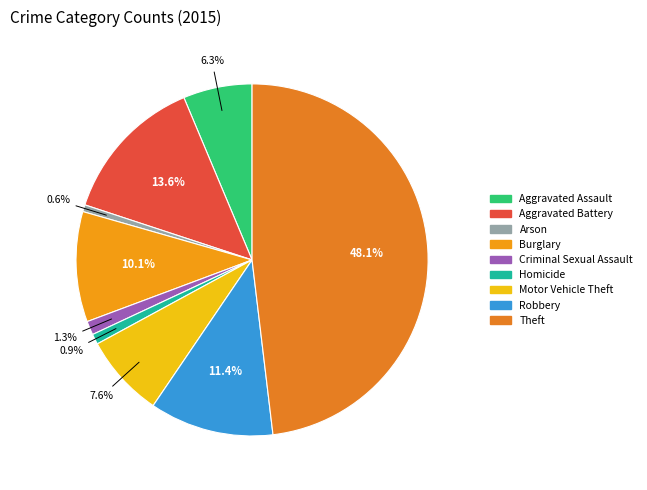

To the nearest percent, what portion does Criminal Sexual Assault represent?

1%